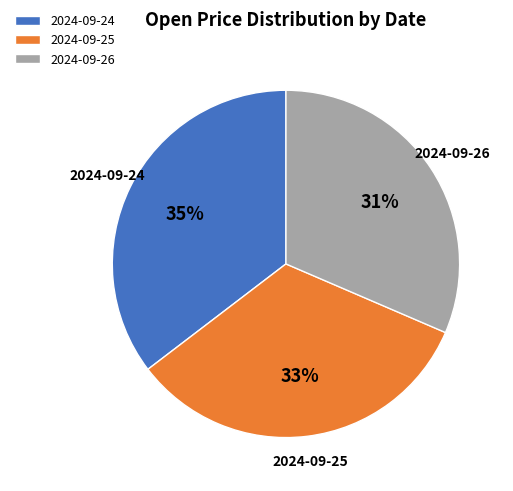

How many segments does this pie chart have?

3